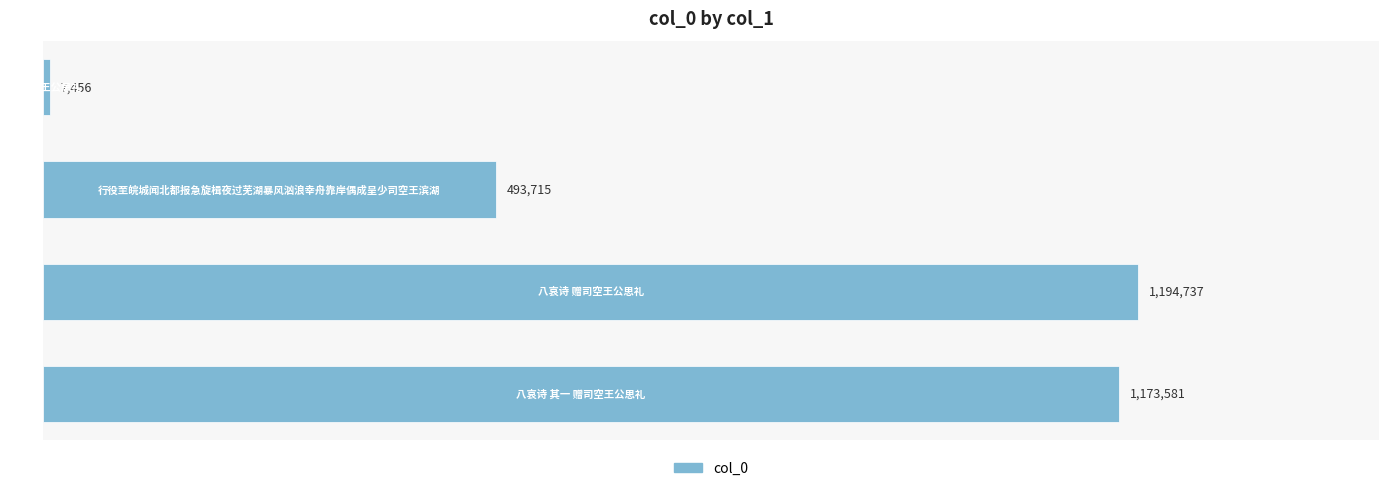

Does the chart contain any negative values?

No